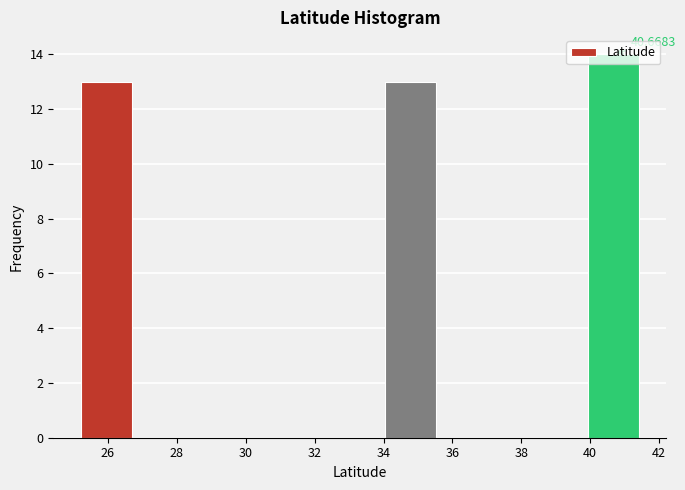

Which range on the x-axis has the tallest bar?

40.0 to 41.4